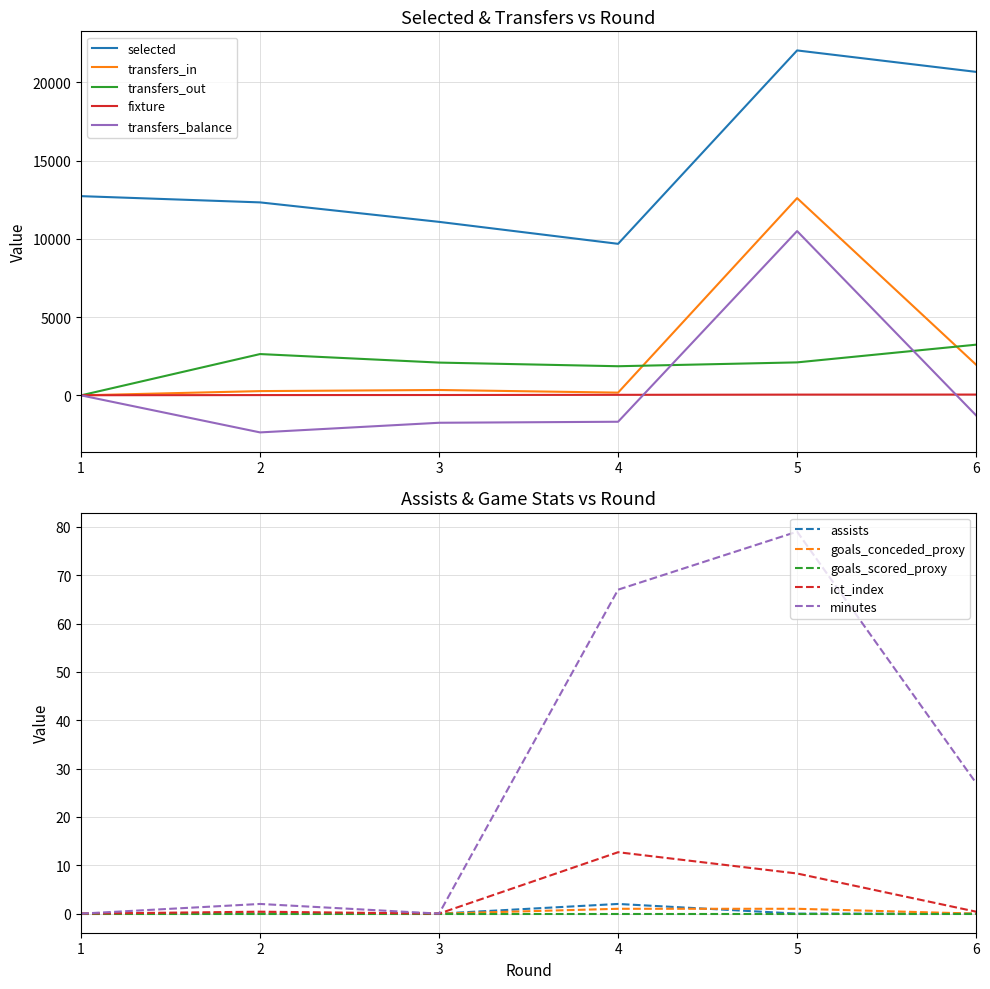

How many data points in transfers_balance are above -1282?

2